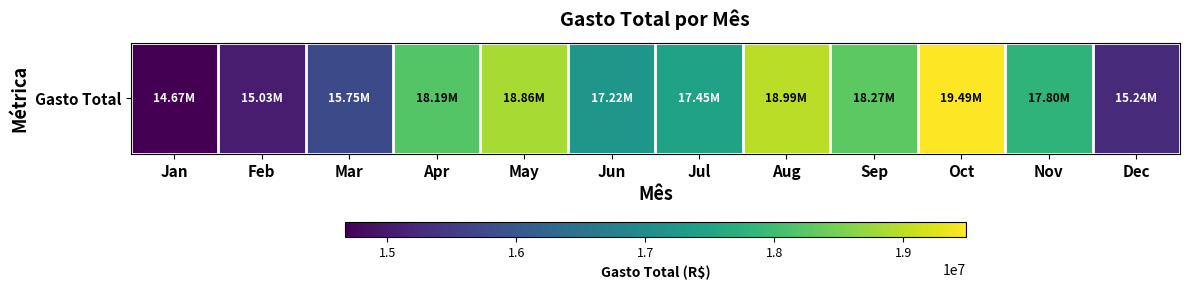

Reading left to right, what are all the values shown in this chart?

14668996.3	15034842.8	15748444.5	18192952.4	18855909.5	17216467.6	17448777.8	18986282.4	18274395.2	19486685.3	17803015.2	15241446.2